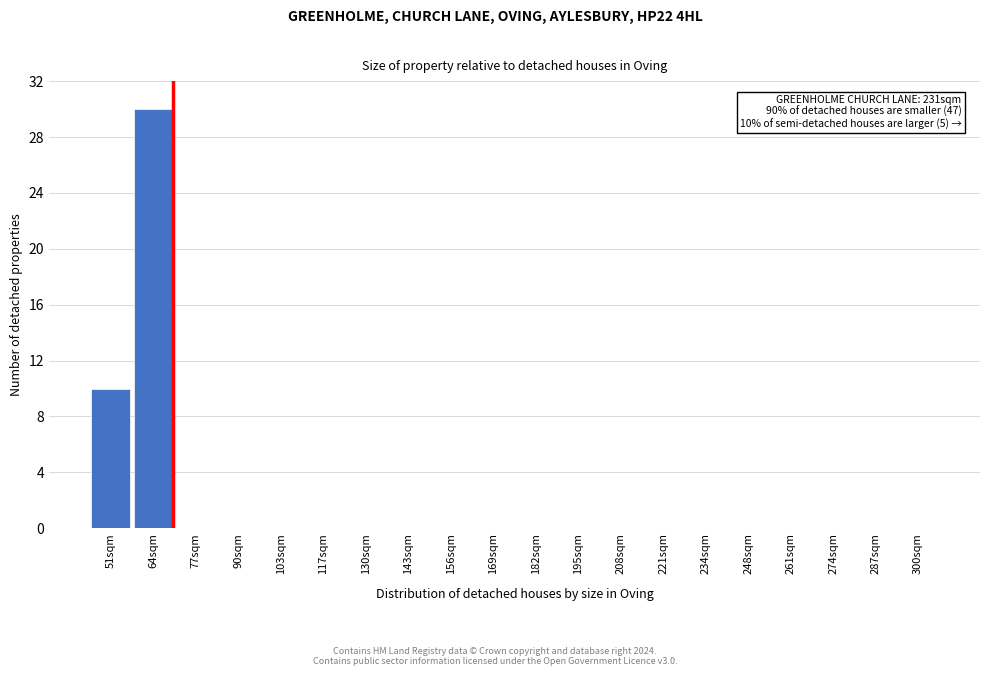

Reading left to right, extract all data points from this chart.

51sqm=10	64sqm=30	77sqm=0	90sqm=0	103sqm=0	117sqm=0	130sqm=0	143sqm=0	156sqm=0	169sqm=0	182sqm=0	195sqm=0	208sqm=0	221sqm=0	234sqm=0	248sqm=0	261sqm=0	274sqm=0	287sqm=0	300sqm=0